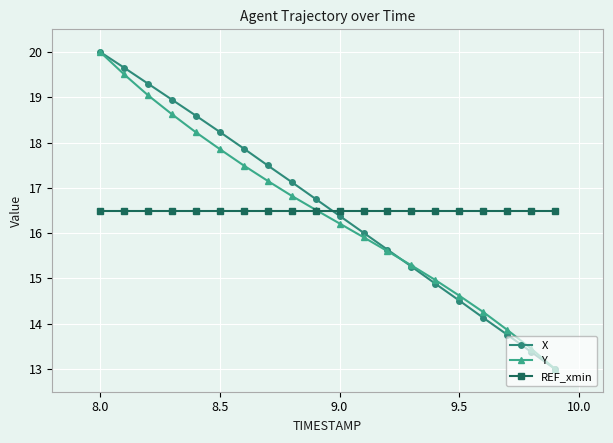

What is the difference between the maximum and second lowest values in the Y series?

6.5